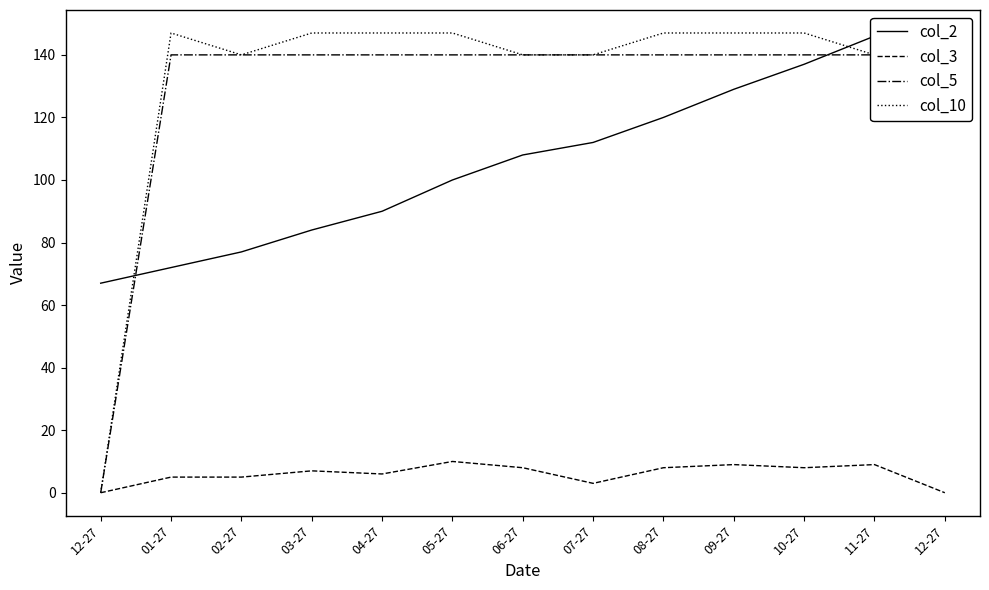

Which label corresponds to the largest value in the chart?

01-27